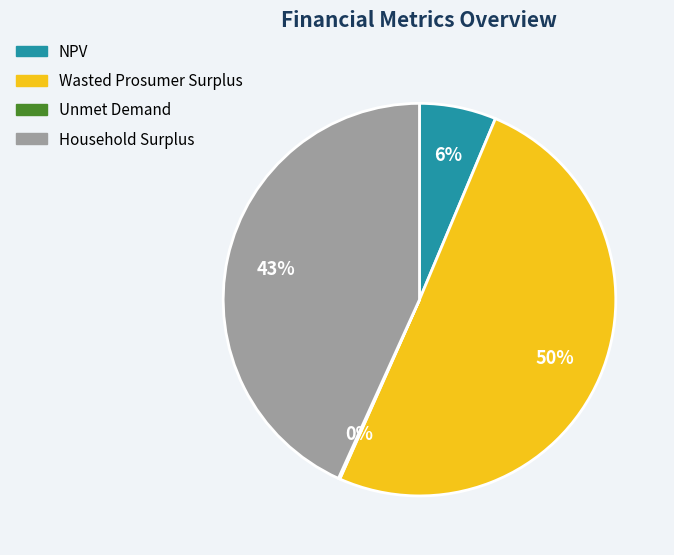

Is the sum of Wasted Prosumer Surplus and NPV greater than half?

Yes